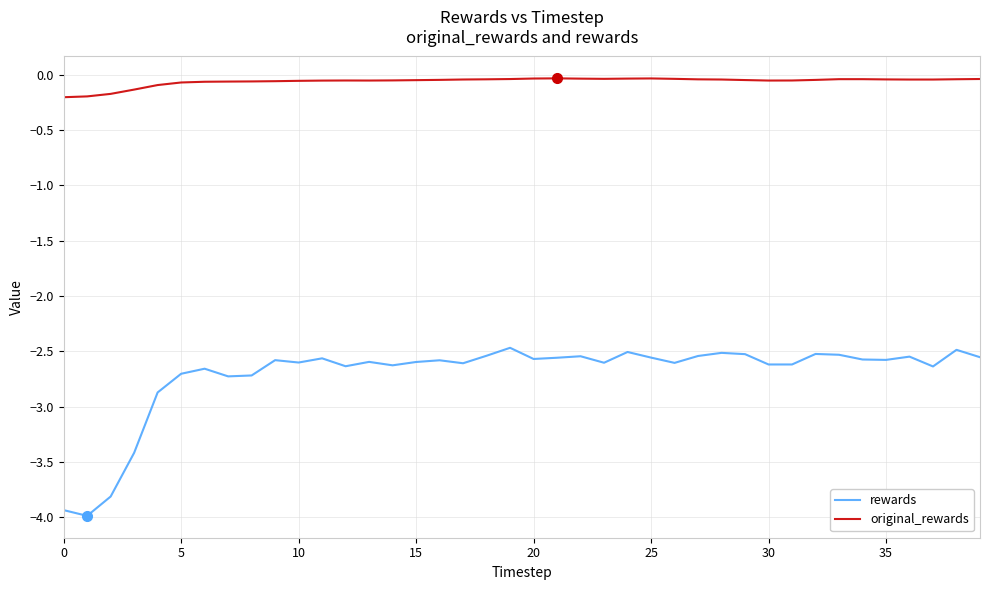

List the series in order of their peak value, highest first.

original_rewards, rewards